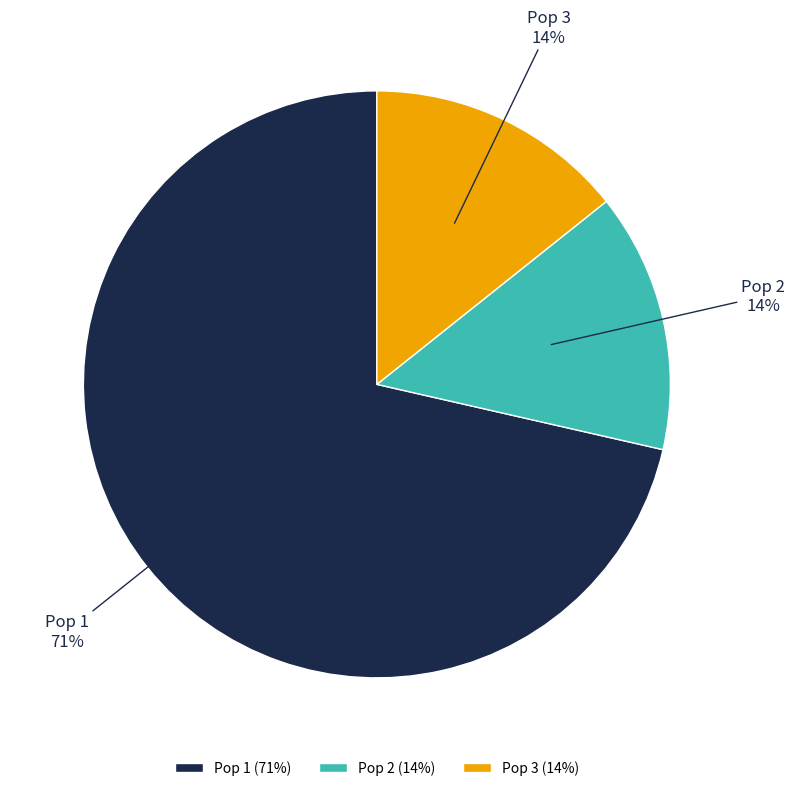

True or false: Pop 1 accounts for 61% of the total.

False